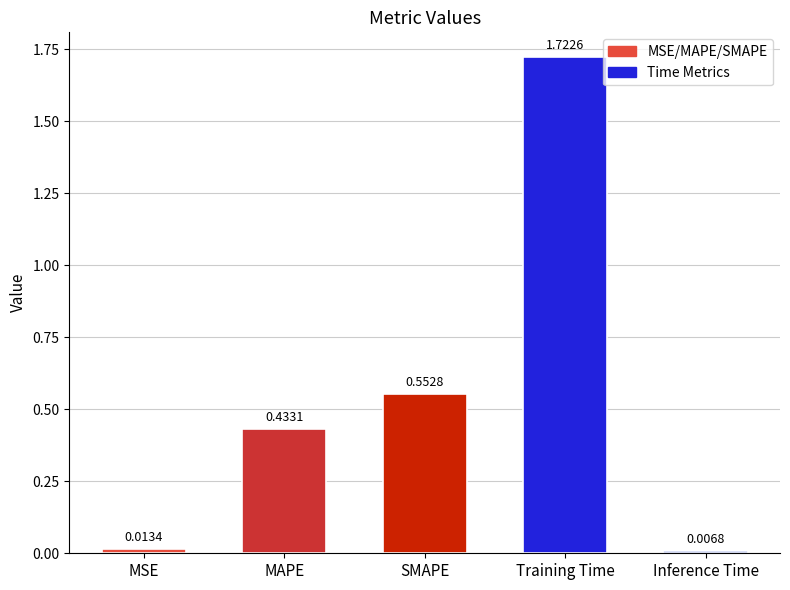

What is the difference between the second highest and minimum values?

0.5